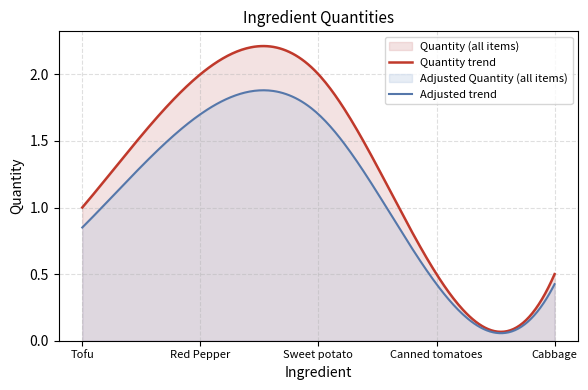

The chart shows a value of 1.0 at Tofu. True or false?

True